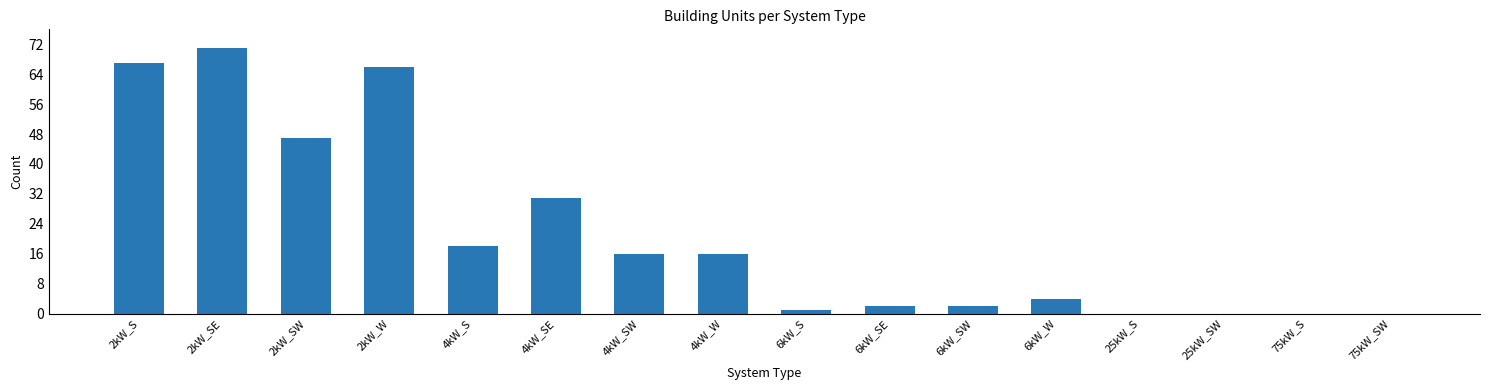

What is the greatest value displayed?

71